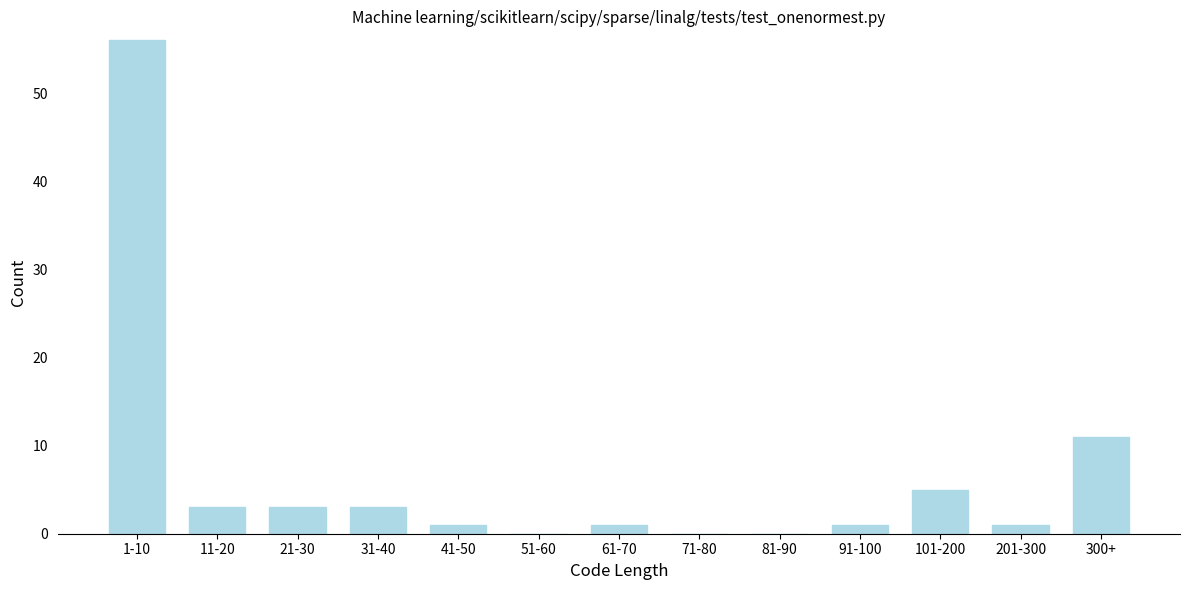

Reading left to right, extract all data points from this chart.

1-10=56	11-20=3	21-30=3	31-40=3	41-50=1	51-60=0	61-70=1	71-80=0	81-90=0	91-100=1	101-200=5	201-300=1	300+=11